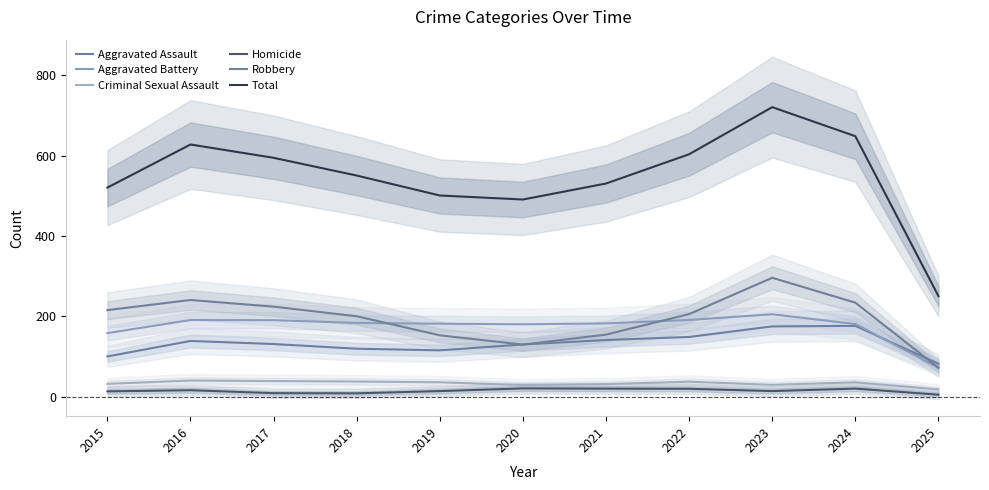

Reading right to left, transcribe all the data shown in this chart.

Aggravated Assault: 2025=82.0	2024=176.5	2023=175.2	2022=148.9	2021=141.3	2020=130.3	2019=115.6	2018=119.6	2017=131.3	2016=139.0	2015=100.5
Aggravated Battery: 2025=72.6	2024=181.1	2023=205.3	2022=191.2	2021=182.6	2020=180.4	2019=181.9	2018=183.7	2017=190.7	2016=191.0	2015=158.5
Criminal Sexual Assault: 2025=18.6	2024=36.1	2023=29.8	2022=37.7	2021=31.6	2020=29.3	2019=36.1	2018=38.0	2017=39.2	2016=40.5	2015=32.2
Homicide: 2025=5.2	2024=20.5	2023=14.2	2022=19.9	2021=20.3	2020=20.9	2019=14.2	2018=8.6	2017=9.1	2016=16.4	2015=13.5
Robbery: 2025=72.1	2024=234.2	2023=296.1	2022=205.8	2021=154.7	2020=129.9	2019=153.0	2018=200.4	2017=224.3	2016=240.8	2015=215.7
Total: 2025=250.5	2024=648.3	2023=720.6	2022=603.4	2021=530.6	2020=490.8	2019=500.8	2018=550.4	2017=594.5	2016=627.6	2015=520.4